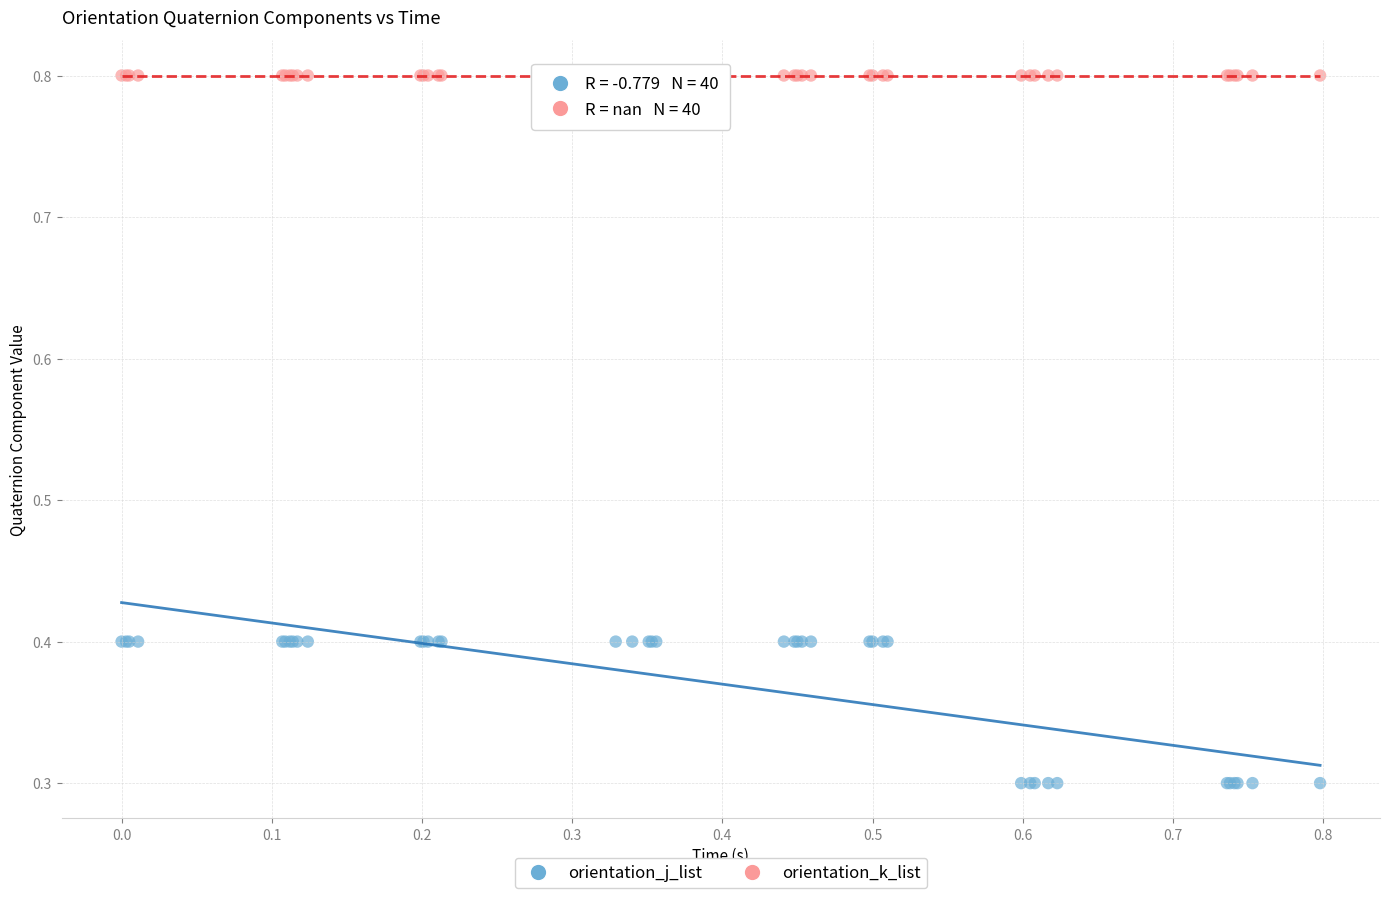

Which series contains the lowest Y value?

orientation_j_list